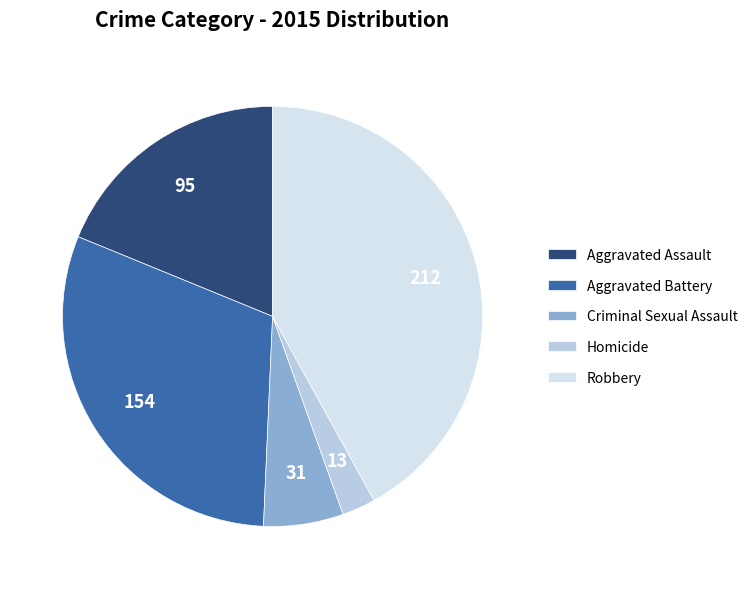

Is there a majority slice in this chart?

No